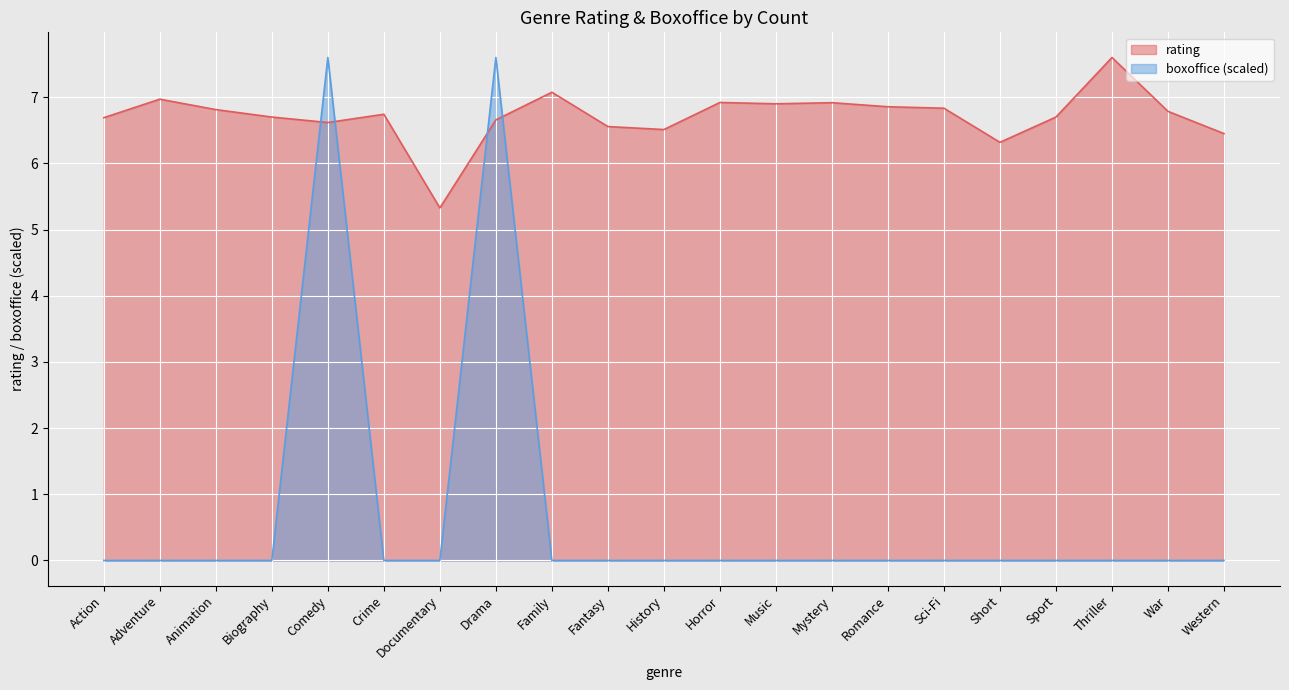

How many data points in rating are less than 6?

1